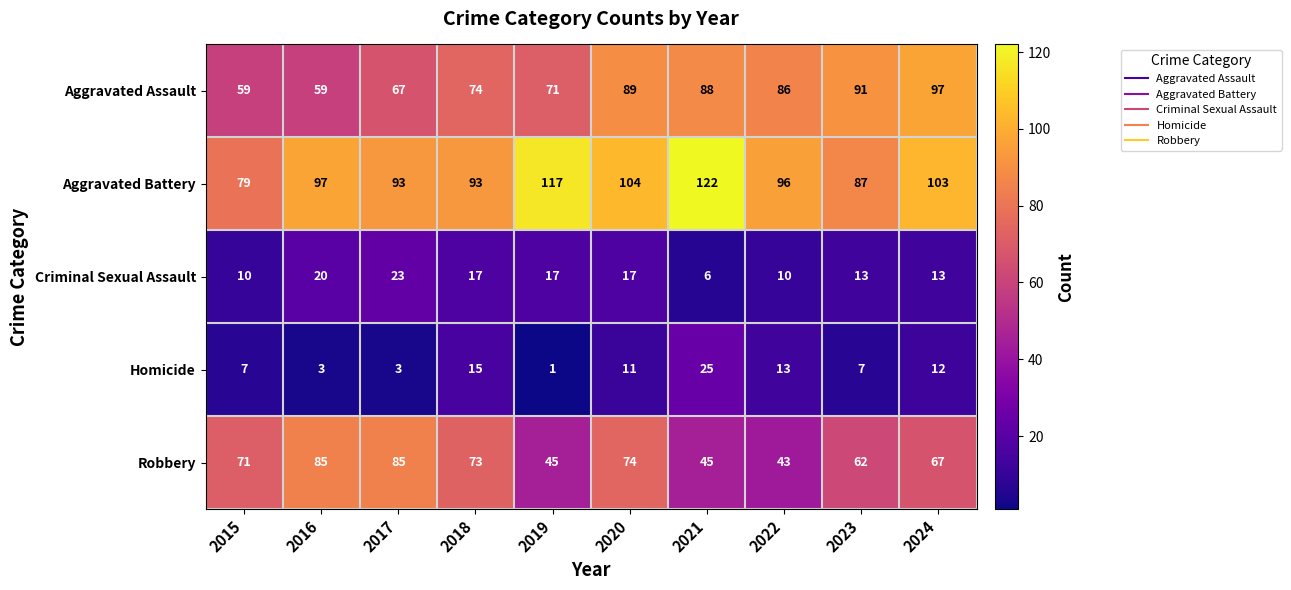

Which series has the largest range (max minus min)?

Aggravated Battery